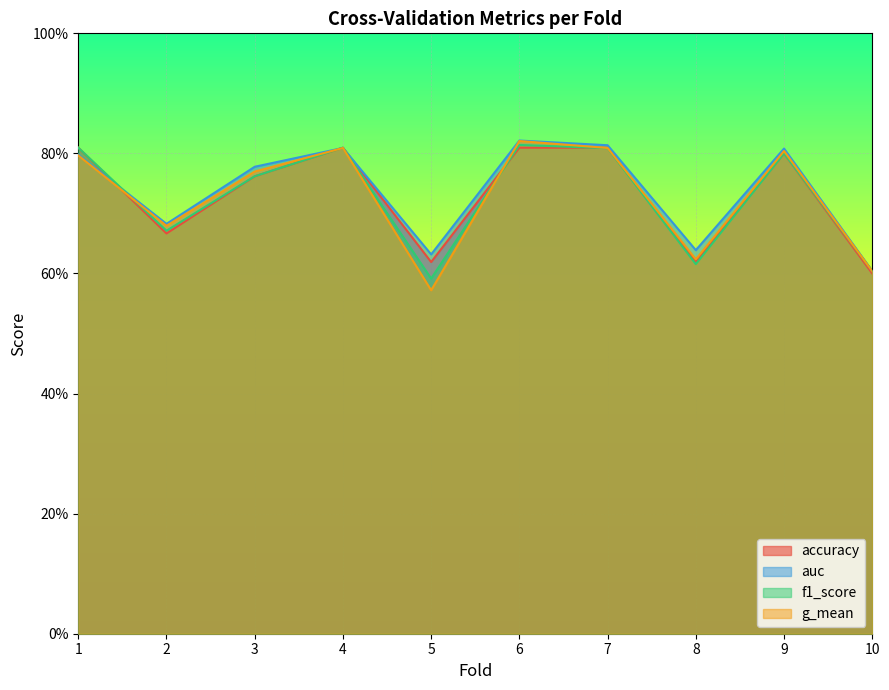

What value does the g_mean series have at 3?

0.8